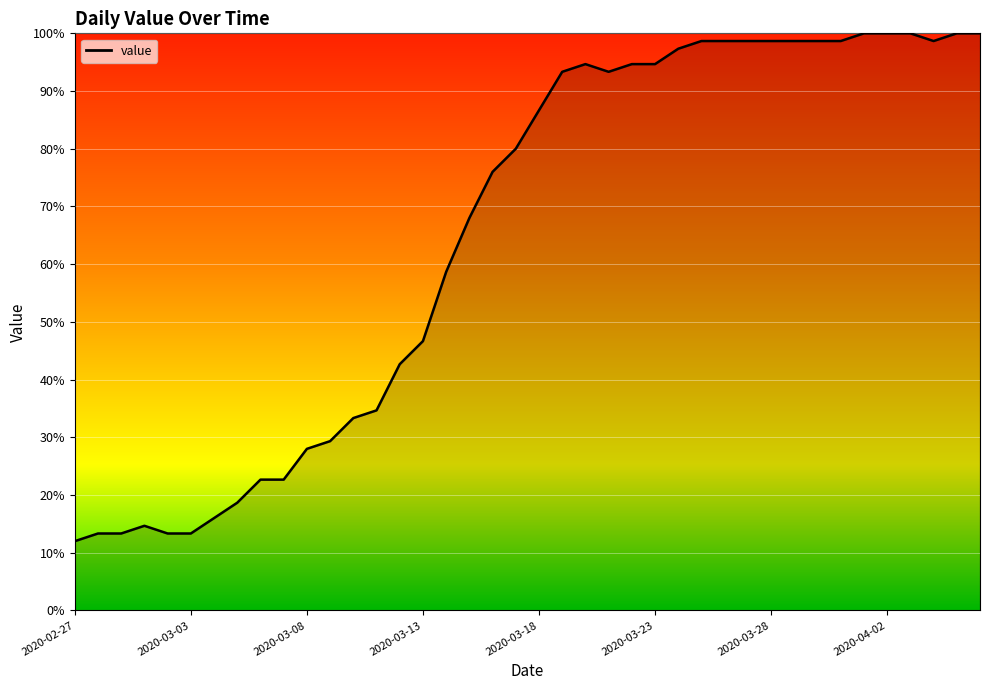

What is the difference between the maximum and minimum values?

88.0